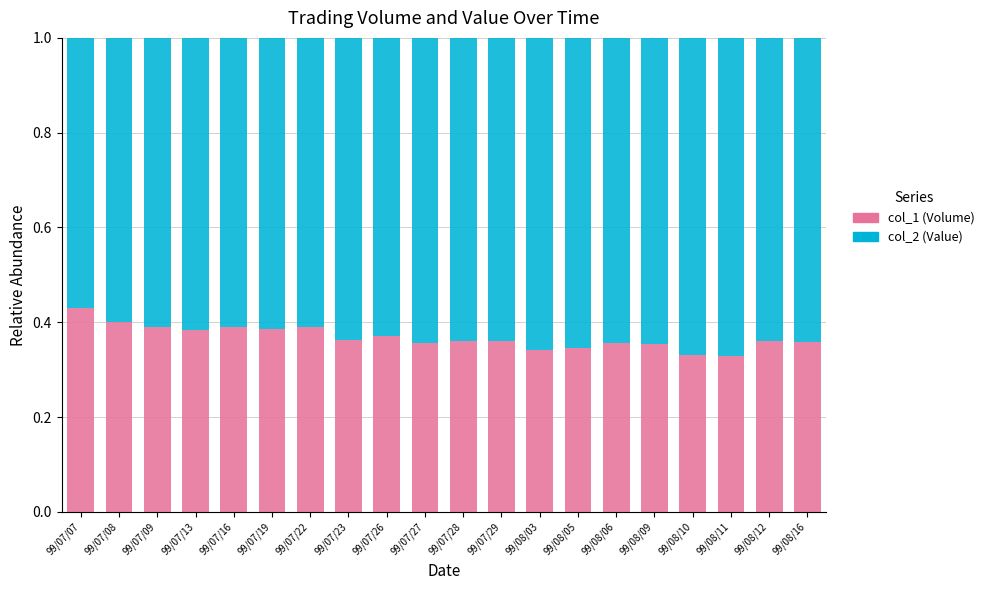

Count the col_1 (Volume) values in the range 0 to 1.

20